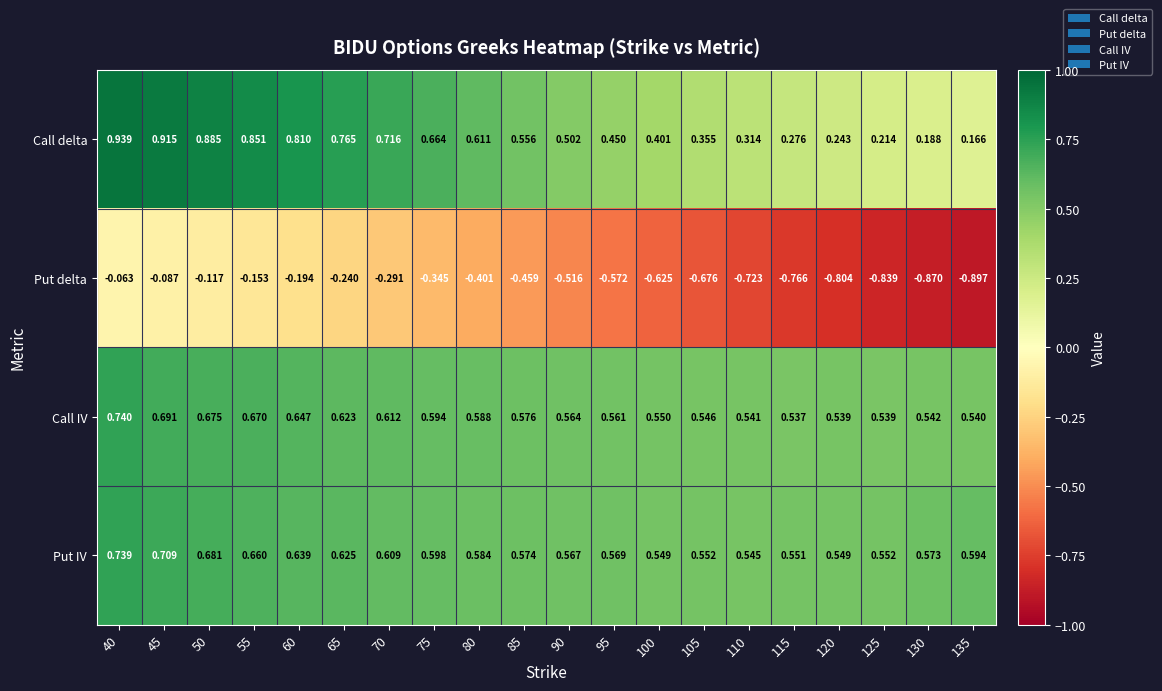

Rank the series at 55 from highest to lowest value.

Call delta, Call IV, Put IV, Put delta